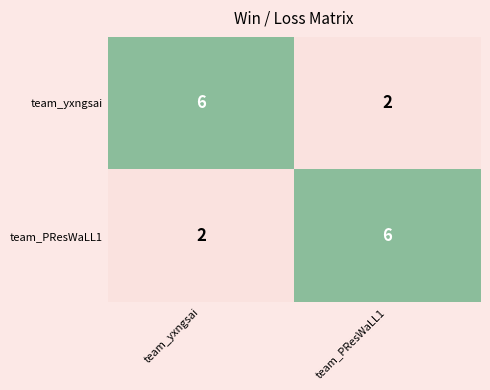

What is the average value of the team_PResWaLL1 series?

4